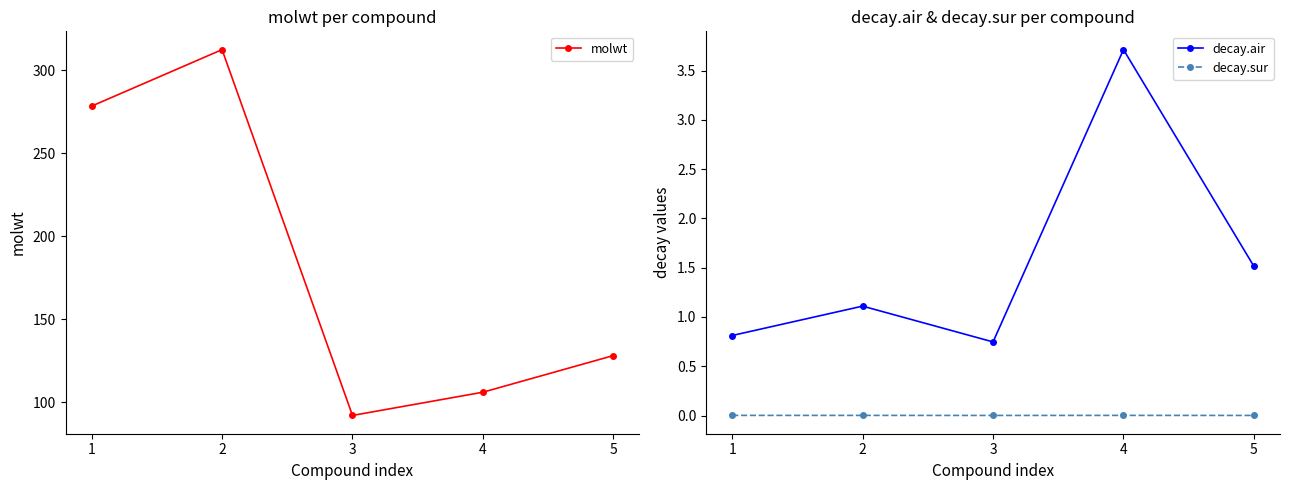

Which series has the largest total across all categories?

molwt